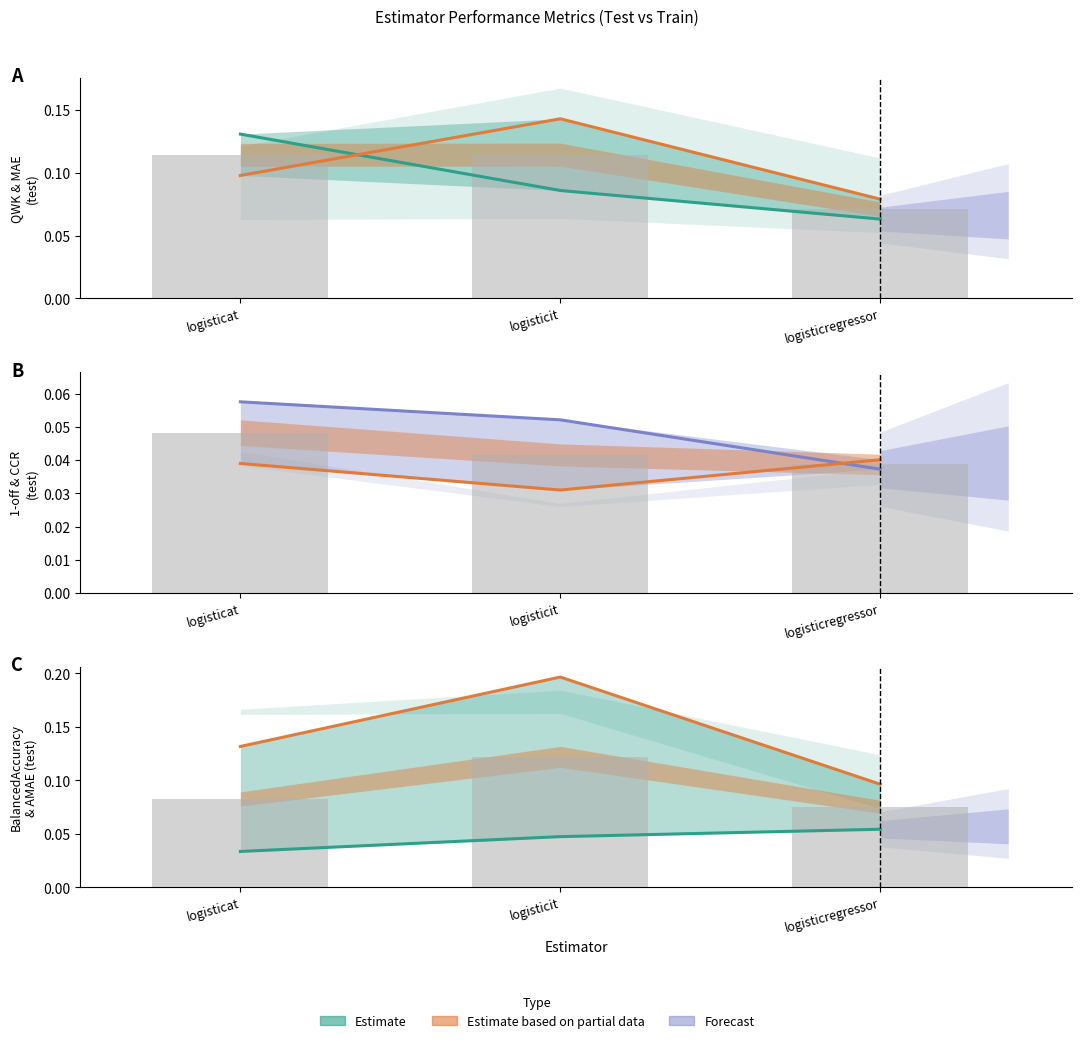

Rank the categories by AMAE value from lowest to highest.

logisticregressor, logisticat, logisticit